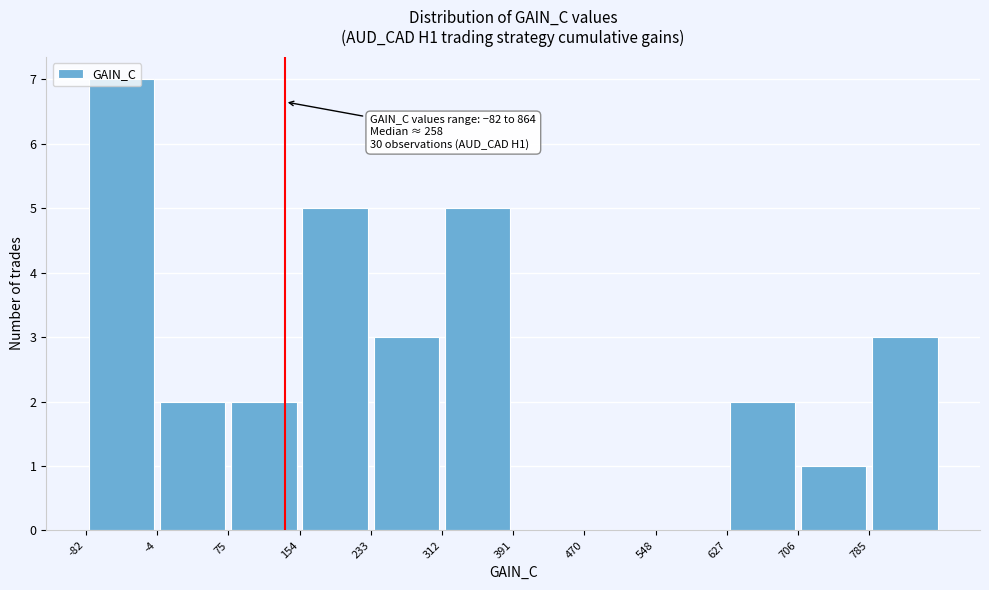

Which range on the x-axis has the tallest bar?

-80 to 0